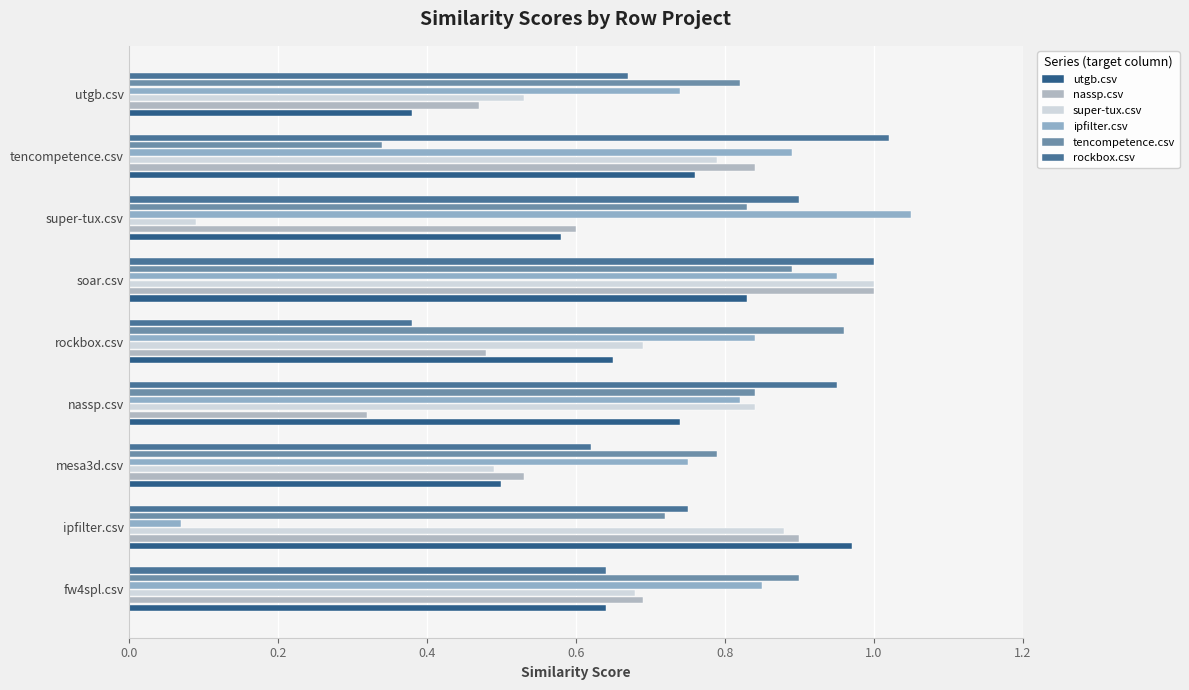

How many distinct data groups are displayed?

6